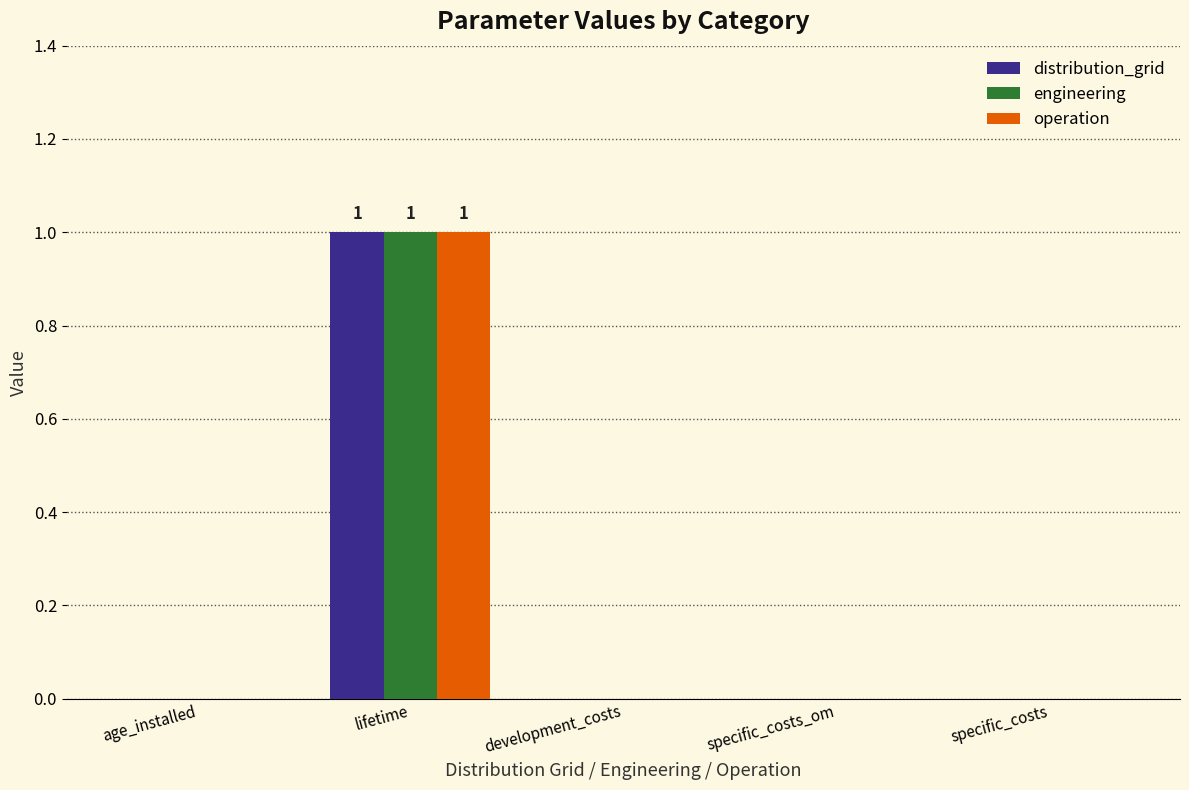

The distribution_grid series shows 0 at specific_costs. True or false?

True